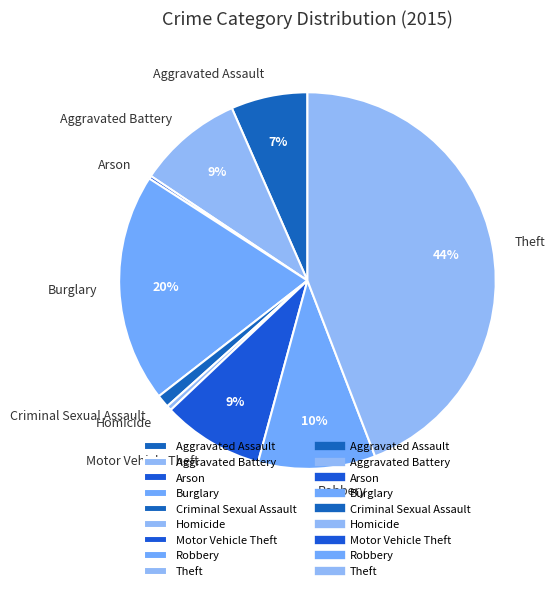

What is the ratio of the value at Aggravated Battery to the value at Motor Vehicle Theft?

1.0